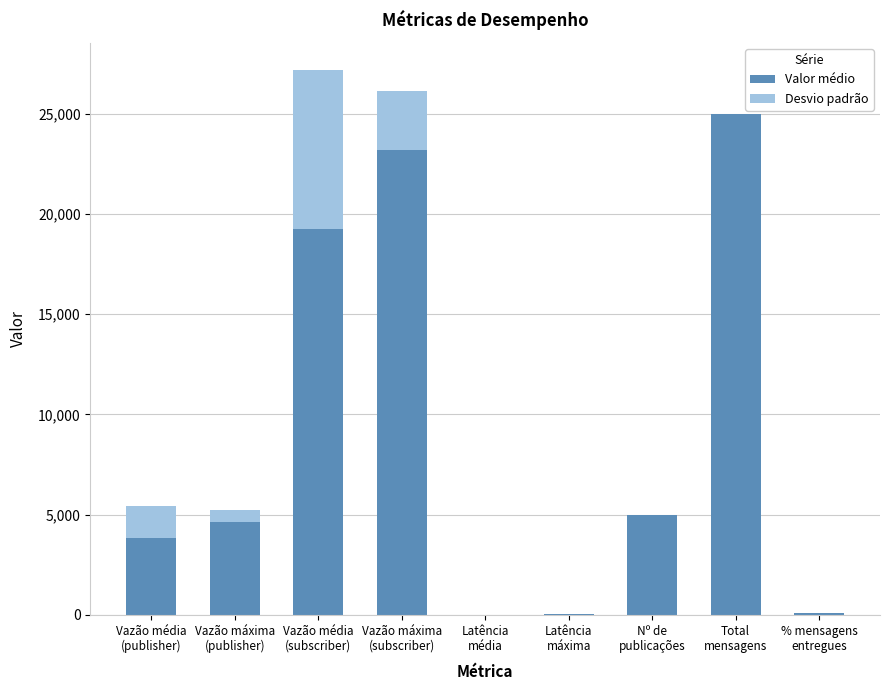

What are all the series names shown in the legend?

Valor médio, Desvio padrão